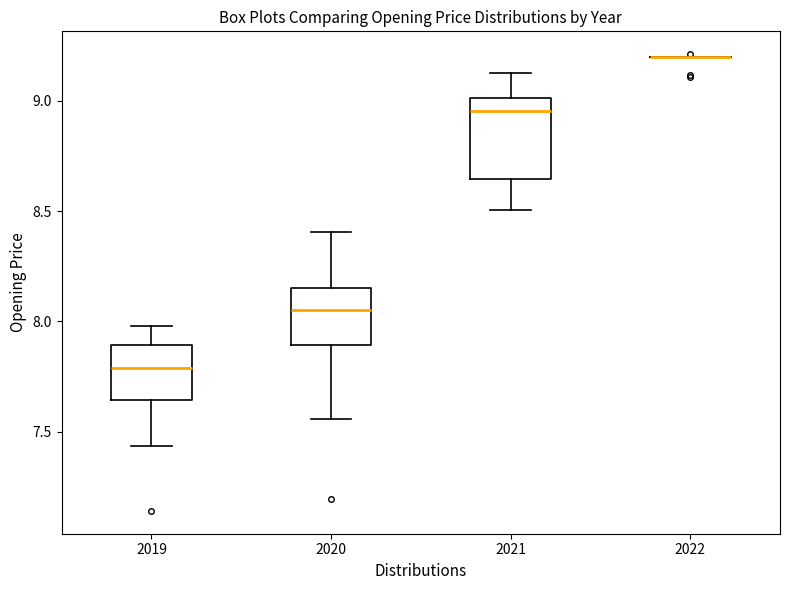

Where is the upper edge of the box at x = 2019 on the y-axis? The values are not printed on the chart, so give them approximately, as read against the axis.

7.90